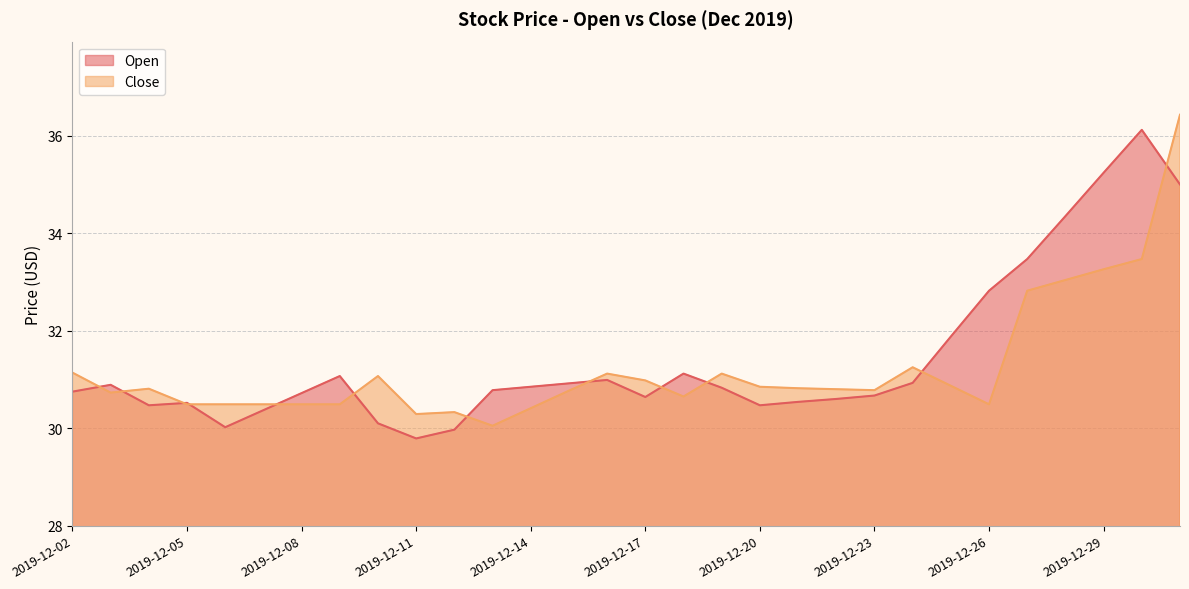

True or false: Open has more than 0 interior local peaks.

True